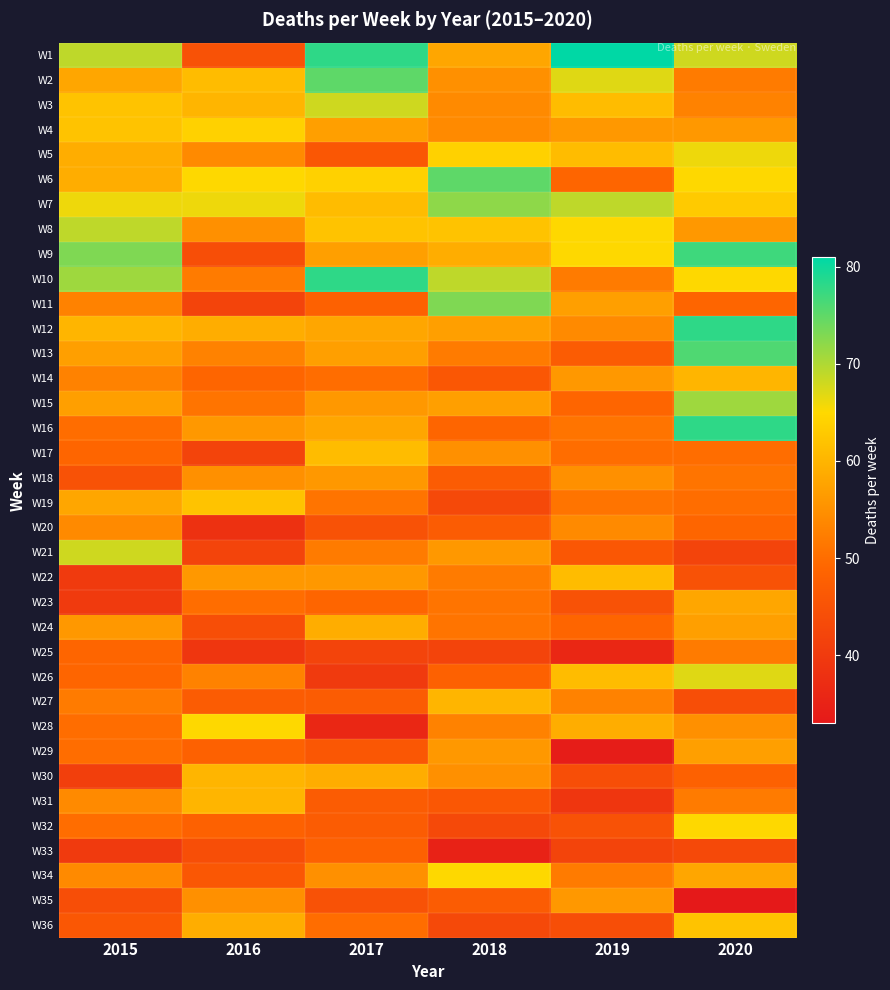

At which category is the sum across all series the highest?

2020